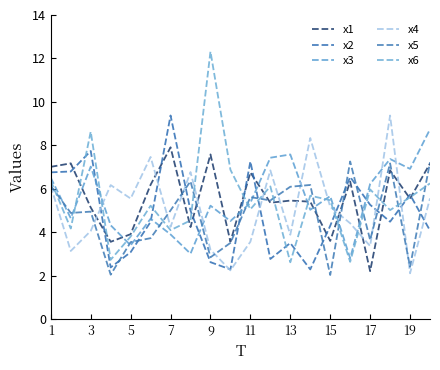

True or false: x1 has more than 1 points higher than both neighbors.

True